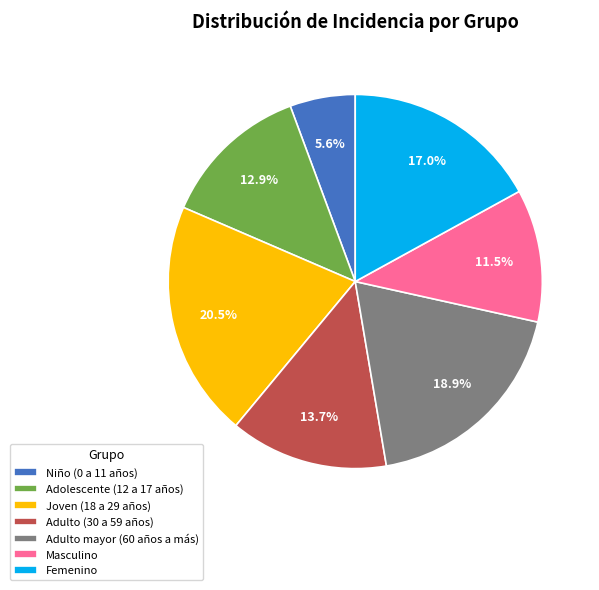

Rank the categories by value from highest to lowest.

Joven (18 a 29 años), Adulto mayor (60 años a más), Femenino, Adulto (30 a 59 años), Adolescente (12 a 17 años), Masculino, Niño (0 a 11 años)